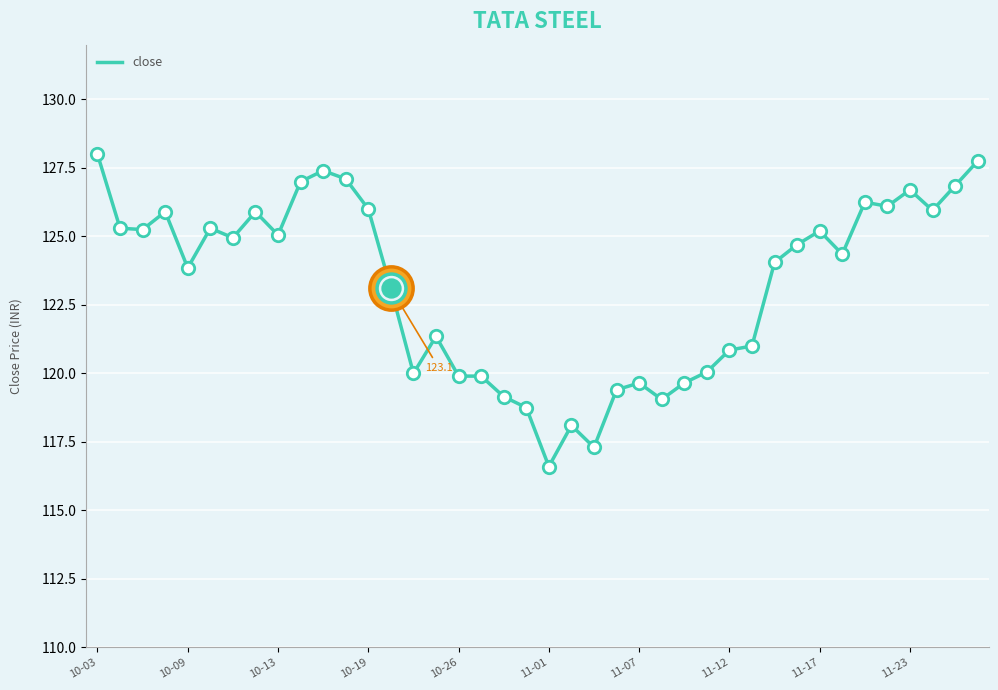

What is the greatest value displayed?

128.0